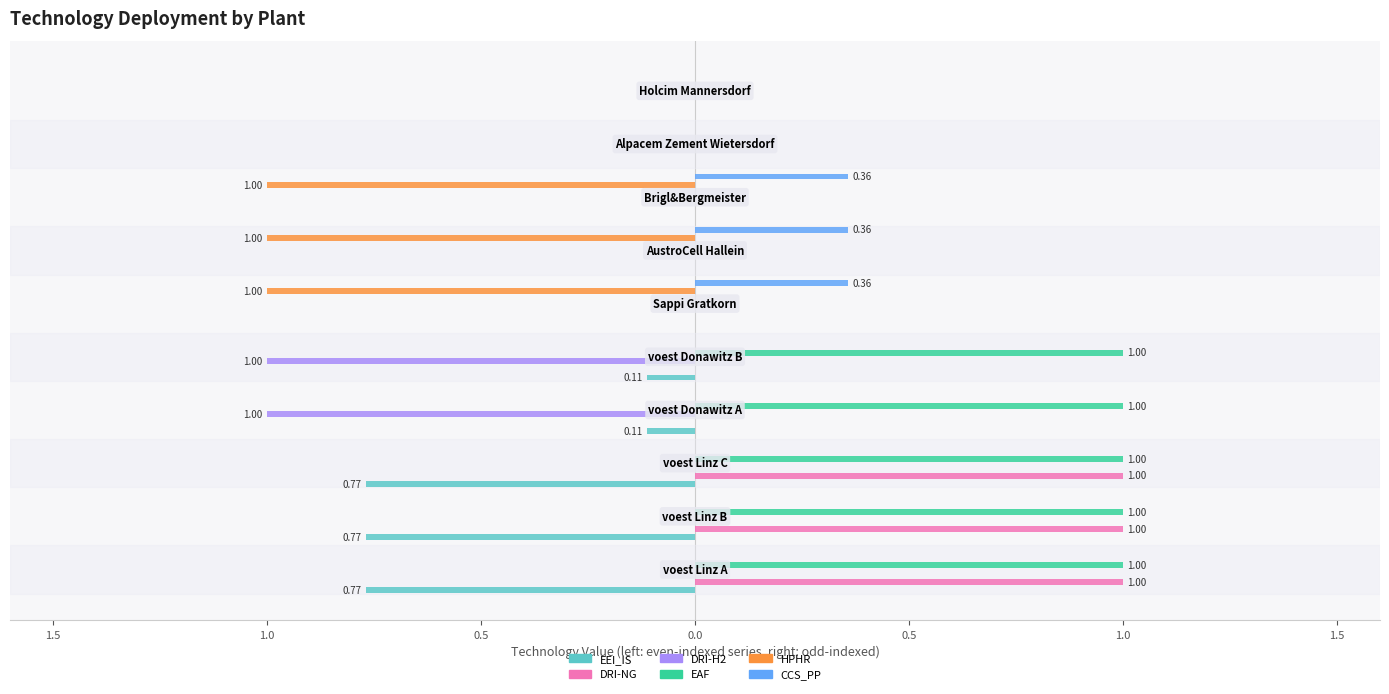

Rank the series at 1.5 from lowest to highest value.

EEI_IS, DRI-H2, HPHR, CCS_PP, DRI-NG, EAF